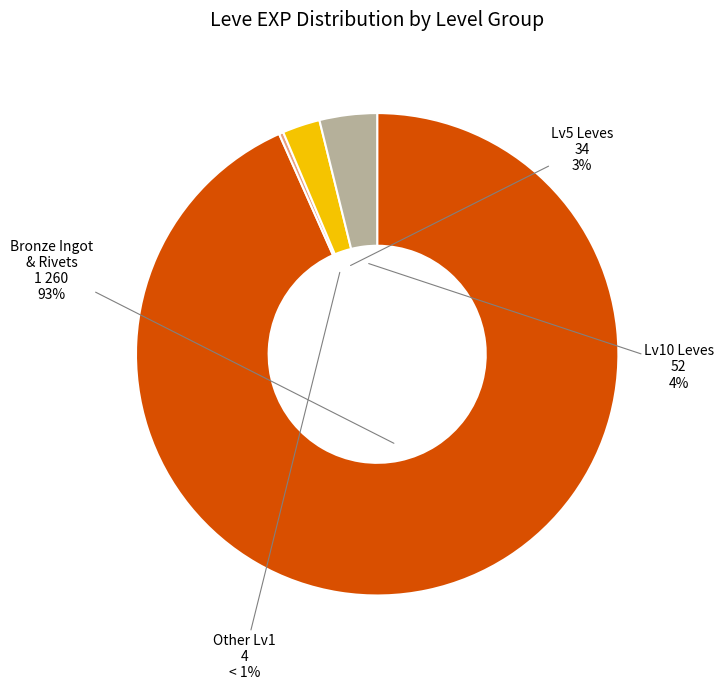

What is the largest slice in the pie chart?

Bronze Ingot (1)